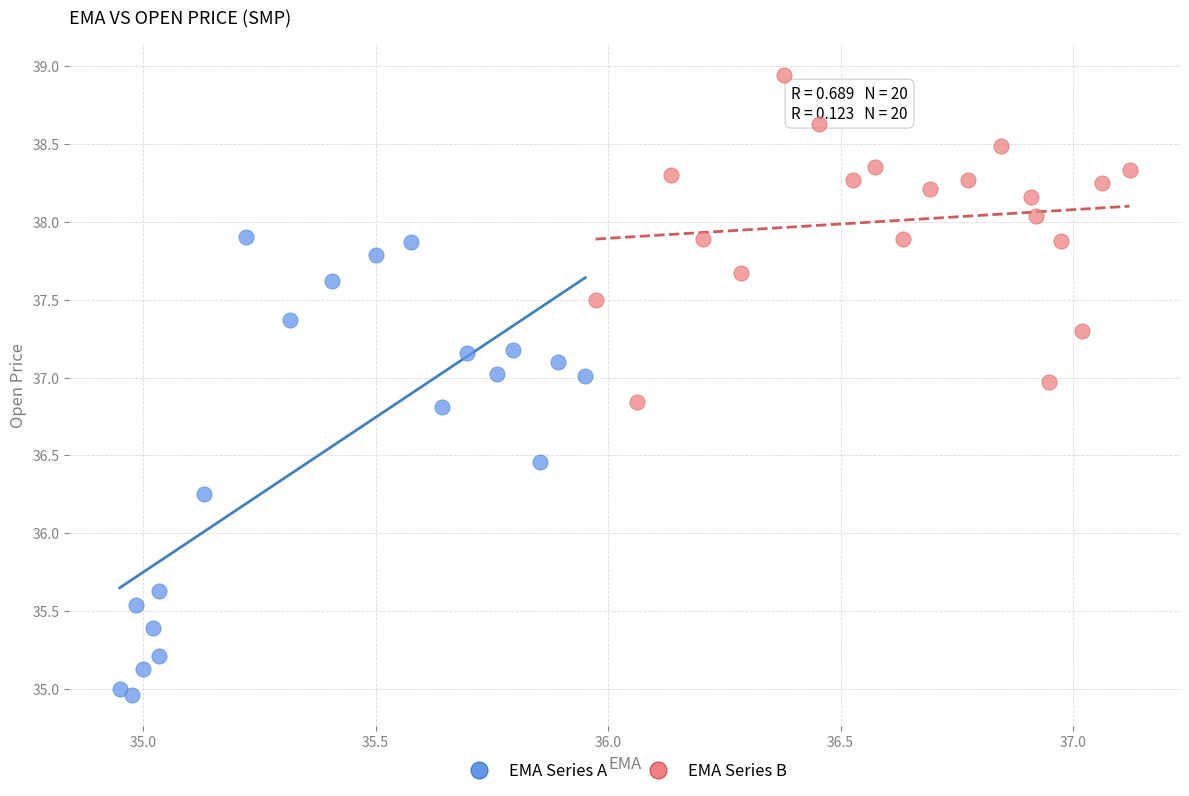

Which series contains the lowest Y value?

EMA Series A